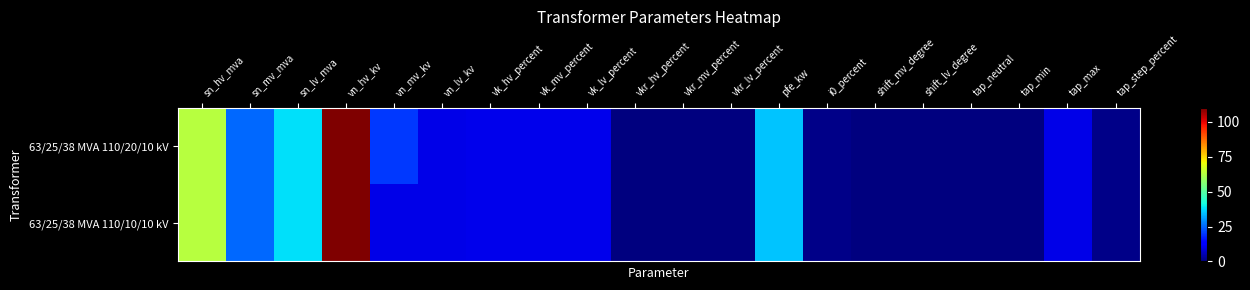

Which series has the largest range (max minus min)?

63/25/38 MVA 110/20/10 kV